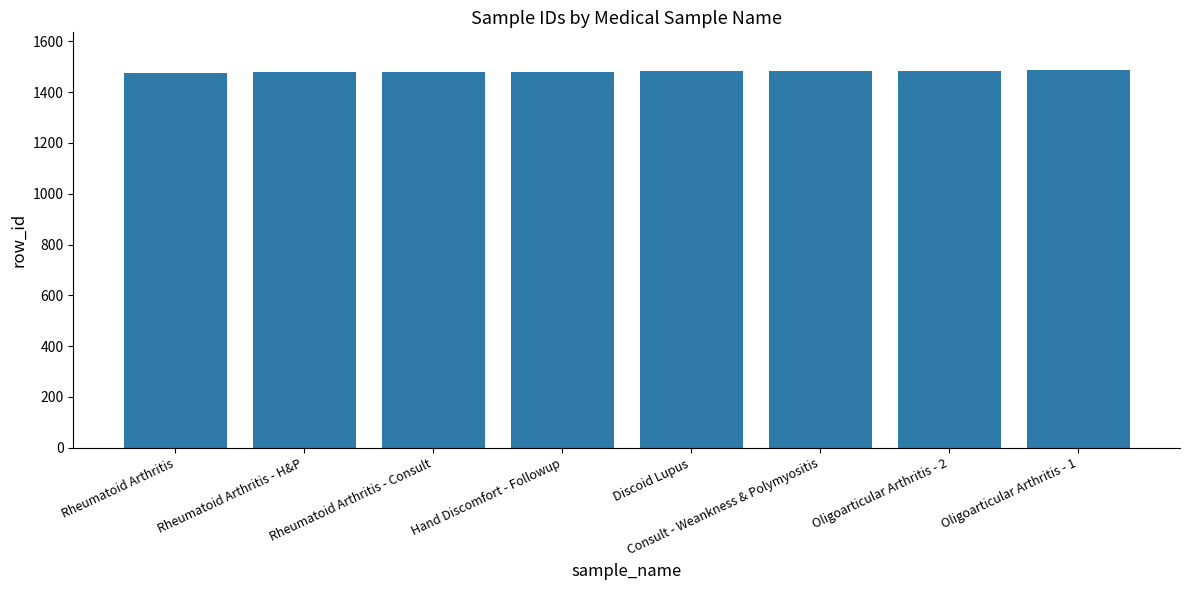

Is it true that the value at Rheumatoid Arthritis is 2474?

False